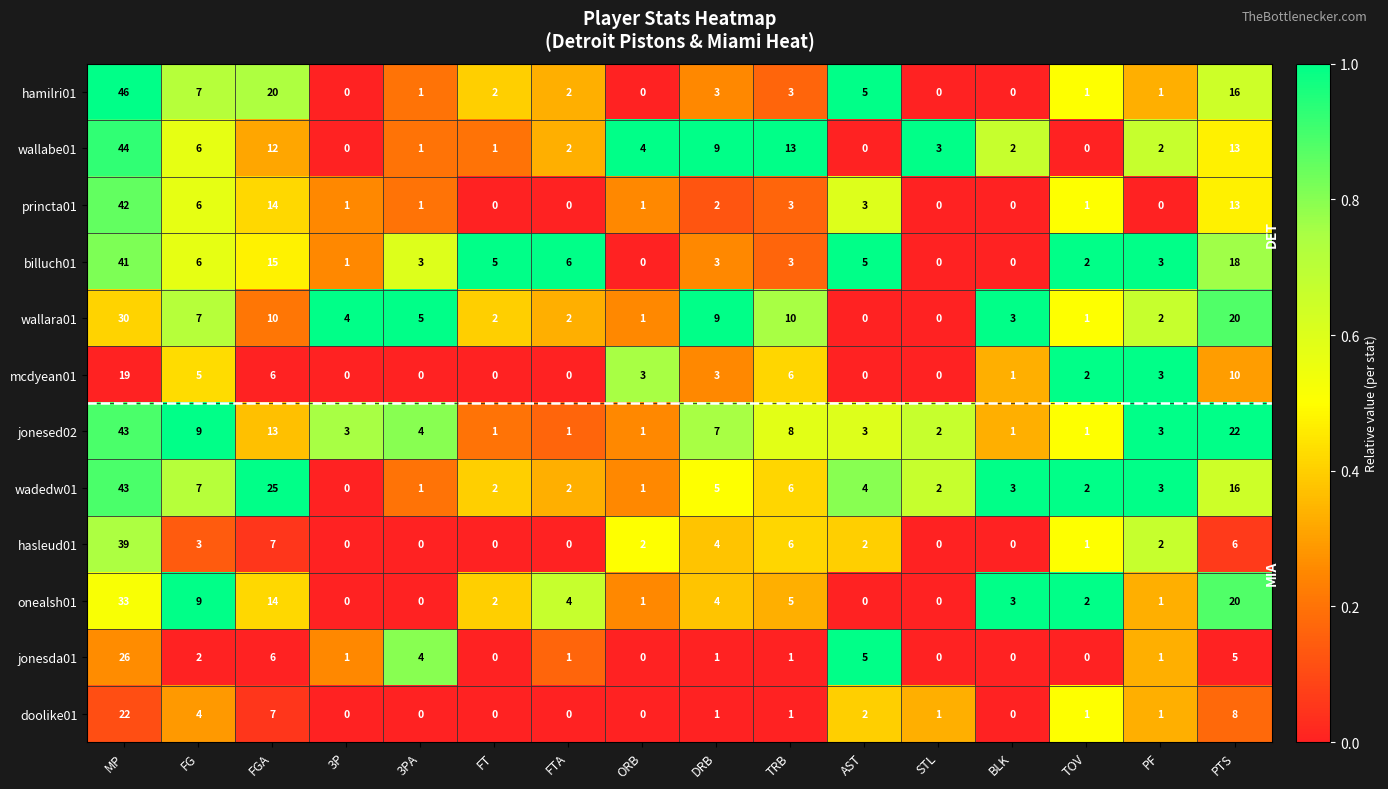

At which category is the sum across all series the highest?

MP